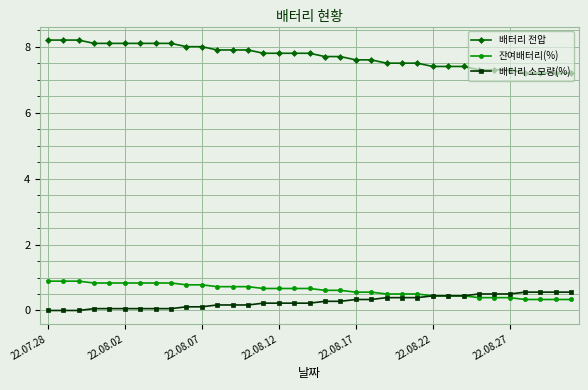

Reading left to right, list all the values displayed in this chart.

배터리 전압: 8.2	8.2	8.2	8.1	8.1	8.1	8.1	8.1	8.1	8.0	8.0	7.9	7.9	7.9	7.8	7.8	7.8	7.8	7.7	7.7	7.6	7.6	7.5	7.5	7.5	7.4	7.4	7.4	7.3	7.3	7.3	7.2	7.2	7.2	7.2
잔여배터리(%): 0.9	0.9	0.9	0.8	0.8	0.8	0.8	0.8	0.8	0.8	0.8	0.7	0.7	0.7	0.7	0.7	0.7	0.7	0.6	0.6	0.6	0.6	0.5	0.5	0.5	0.4	0.4	0.4	0.4	0.4	0.4	0.3	0.3	0.3	0.3
배터리 소모량(%): 0.0	0.0	0.0	0.1	0.1	0.1	0.1	0.1	0.1	0.1	0.1	0.2	0.2	0.2	0.2	0.2	0.2	0.2	0.3	0.3	0.3	0.3	0.4	0.4	0.4	0.4	0.4	0.4	0.5	0.5	0.5	0.6	0.6	0.6	0.6